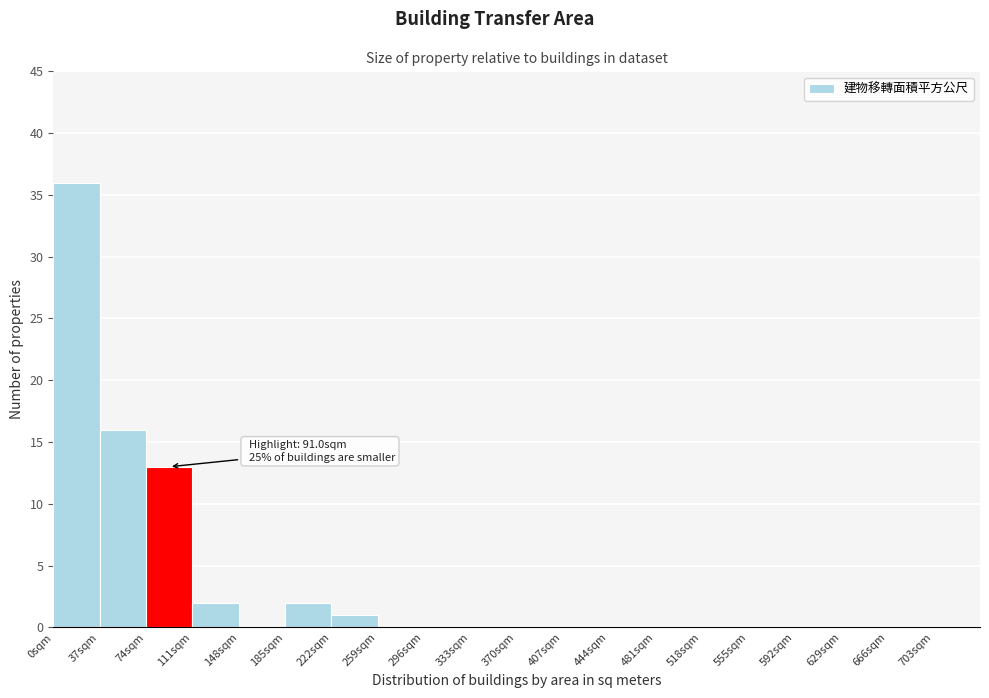

Which range on the x-axis has the tallest bar?

0 to 37